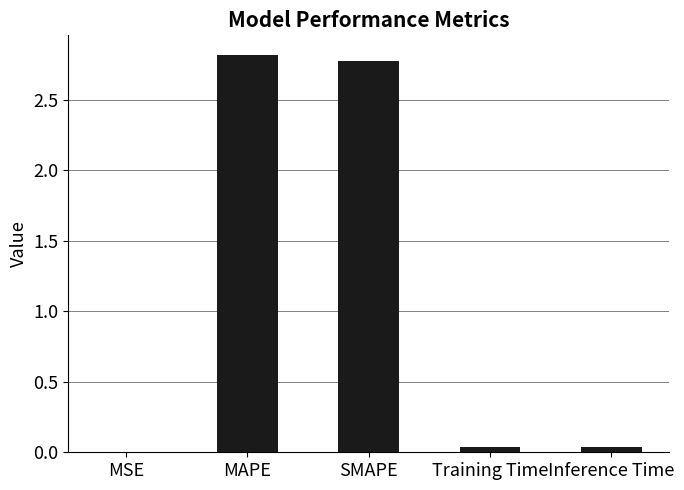

What is the average value?

1.1